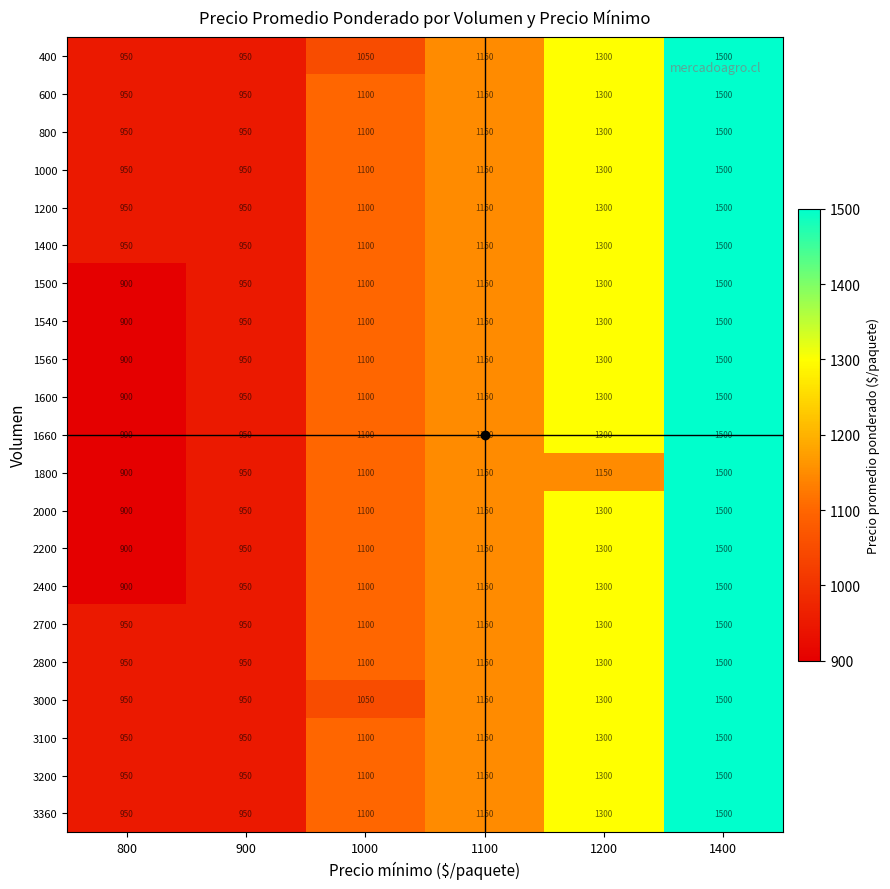

Which category has the lowest value across all series?

800